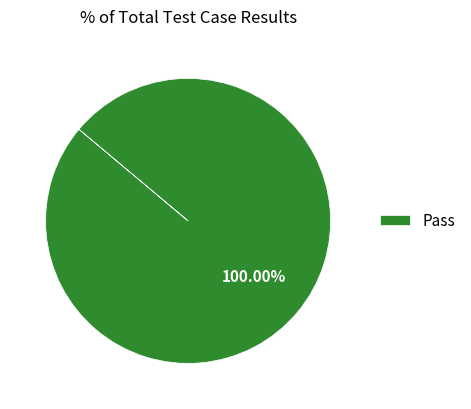

Which slice represents more than half of the pie?

Pass